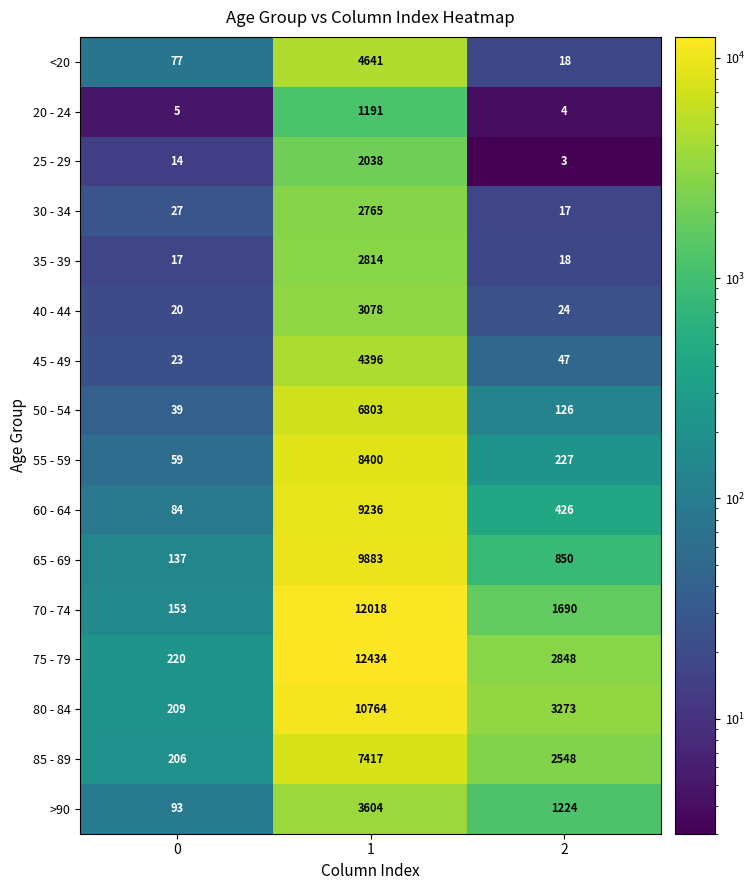

What is the difference between the highest and lowest values at 2?

3270